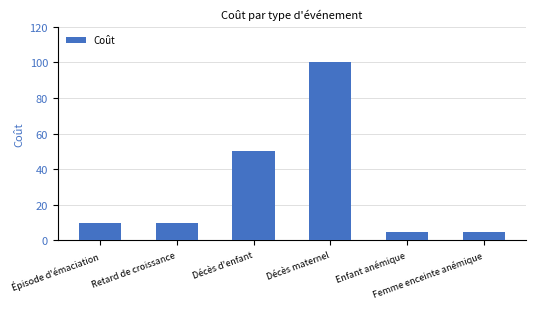

What is the greatest value displayed?

100